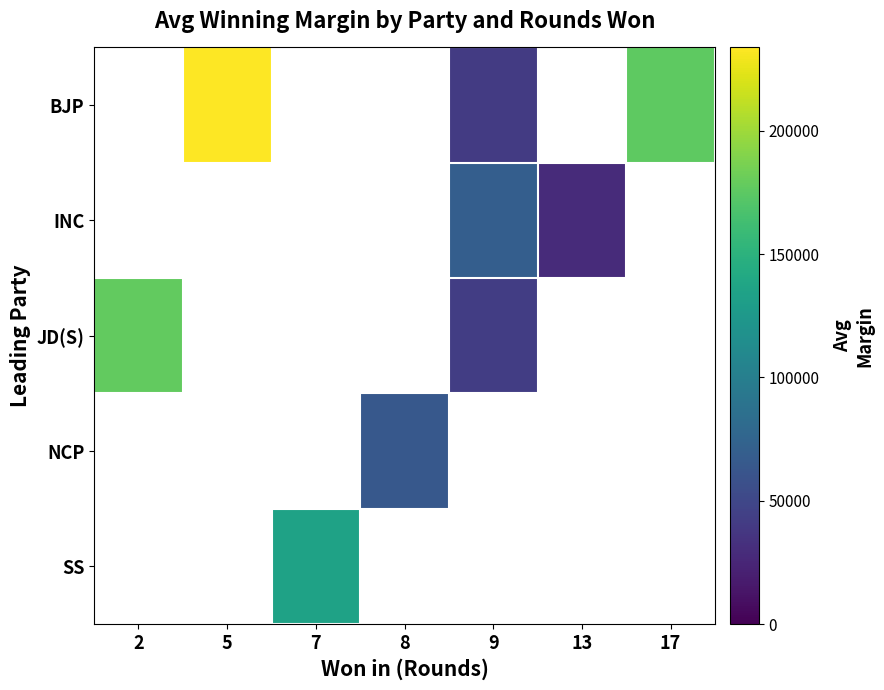

Is the value of JD(S) at 2 greater than the value of SS at 13?

No